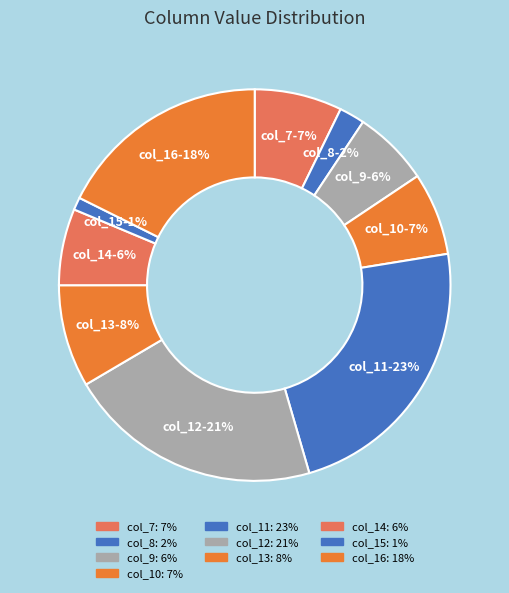

To the nearest percent, what is the difference between the largest and smallest slice percentages?

22%